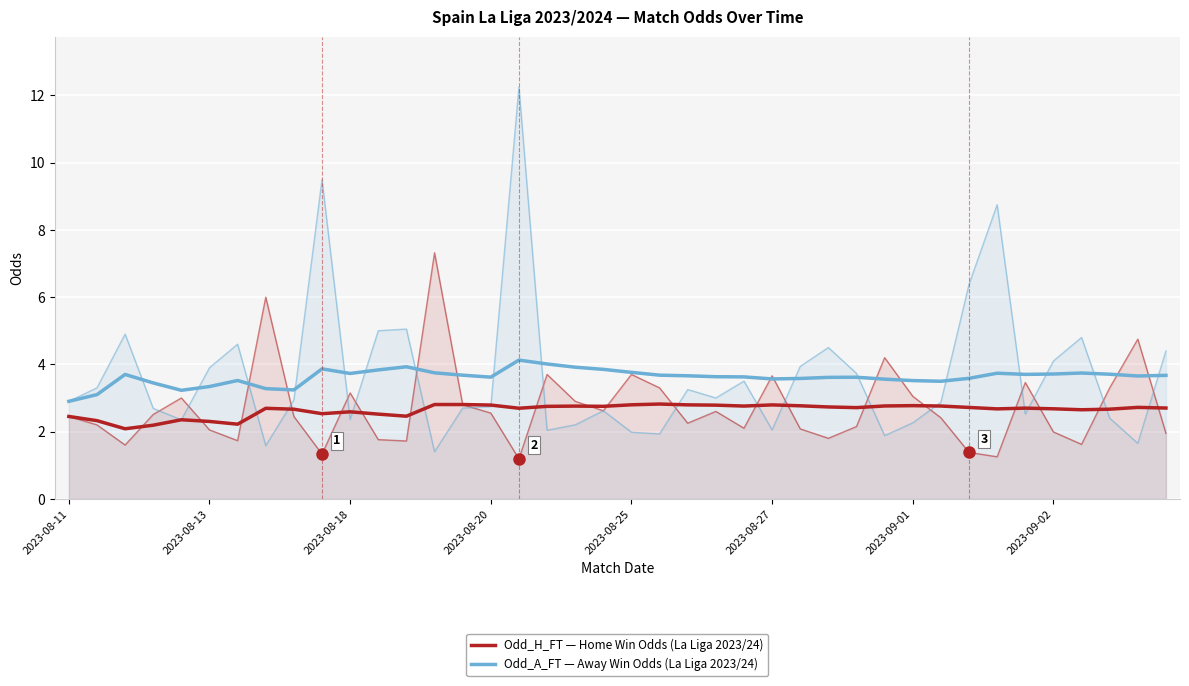

What is the sum of the Odd_A_FT (Away Win Odds) values at 2023-09-01 and 19?

7.4